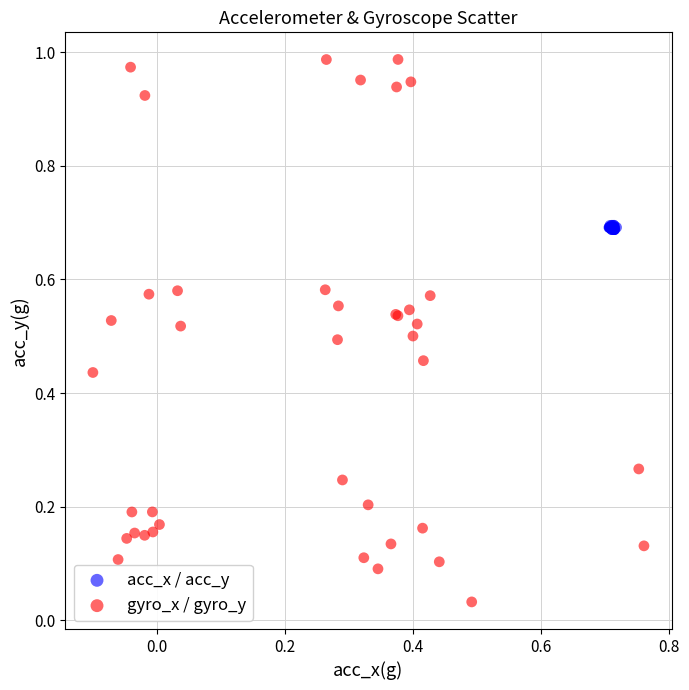

Which series contains the lowest Y value?

gyro_x / gyro_y